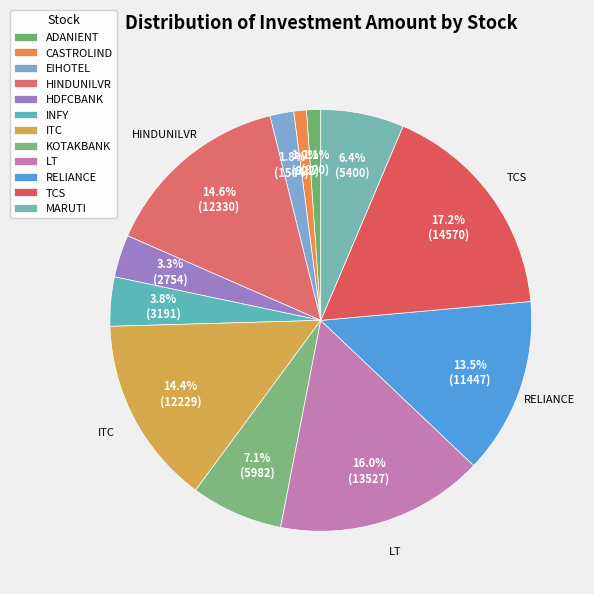

To the nearest percent, what is the difference between the largest and smallest slice percentages?

16%